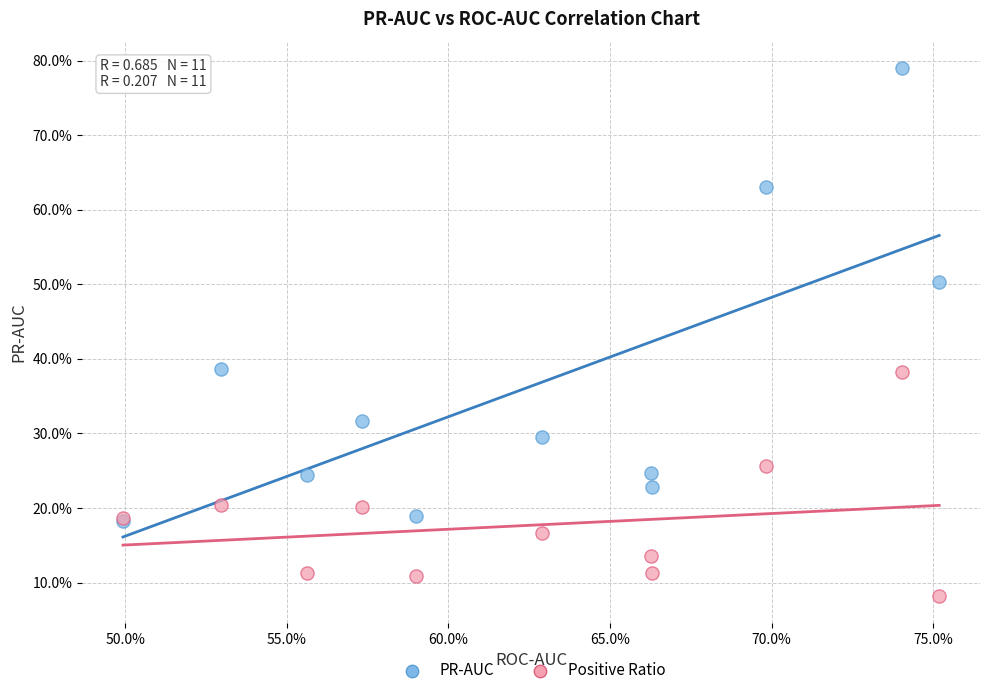

What are all the series names shown in the legend?

PR-AUC, Positive Ratio